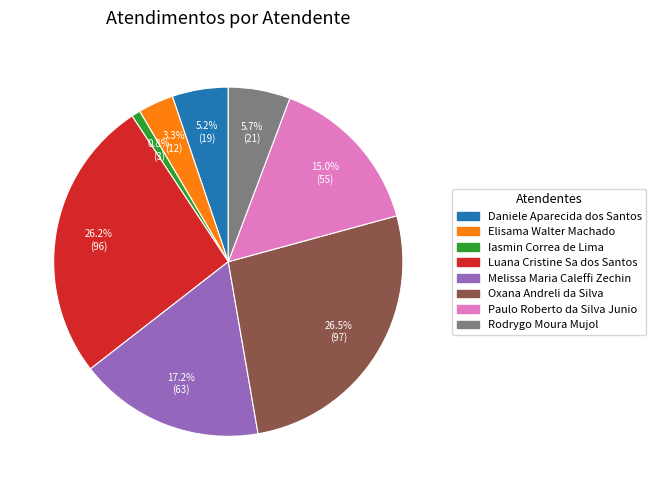

Does any single category account for the majority?

No